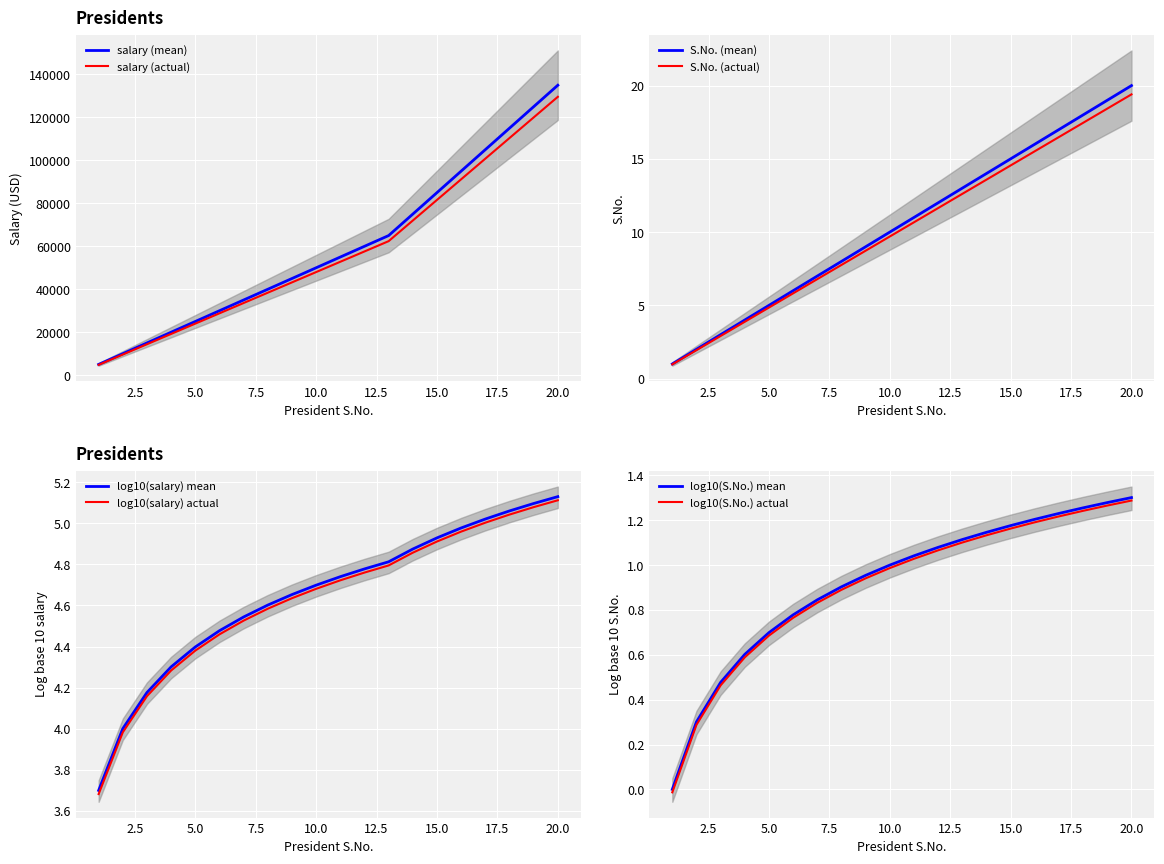

Which category has the highest value in the S.No. (actual) series?

20.0